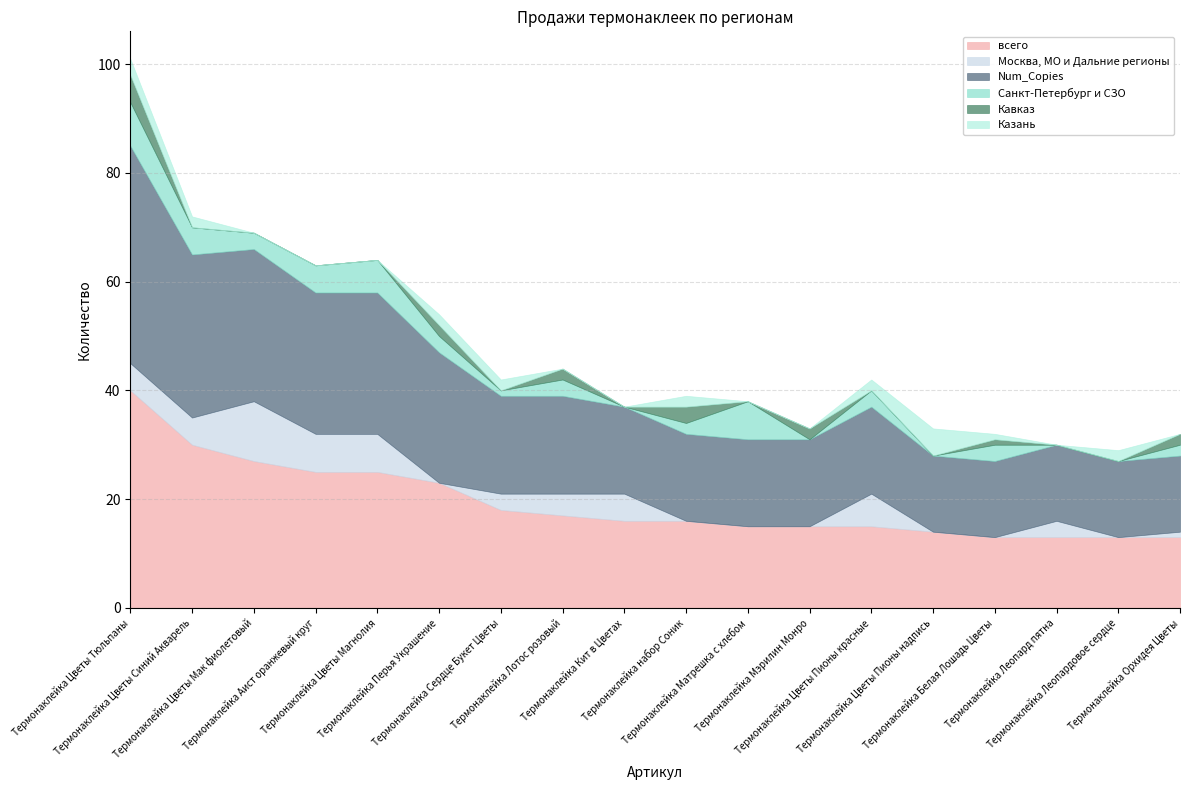

What are all the series names shown in the legend?

всего, Москва, МО и Дальние регионы, Num_Copies, Санкт-Петербург и СЗО, Кавказ, Казань